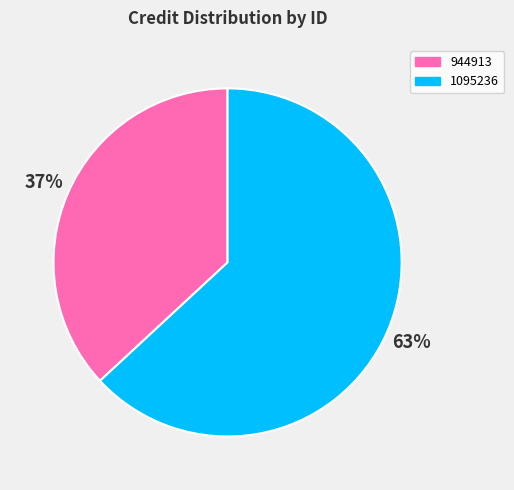

What is the ratio of the value at 944913 to the value at 1095236?

0.6